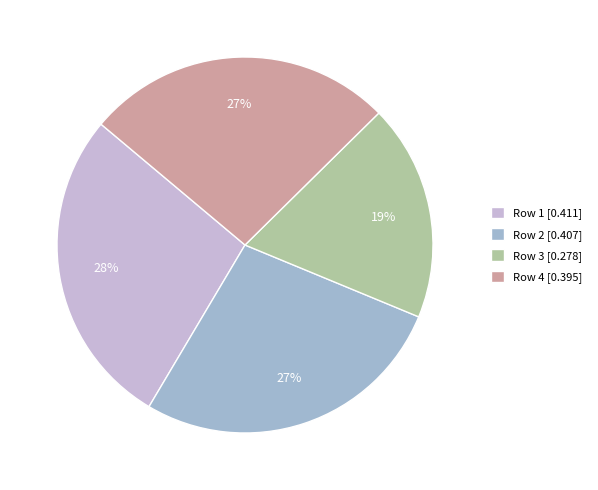

Does any single category account for the majority?

No